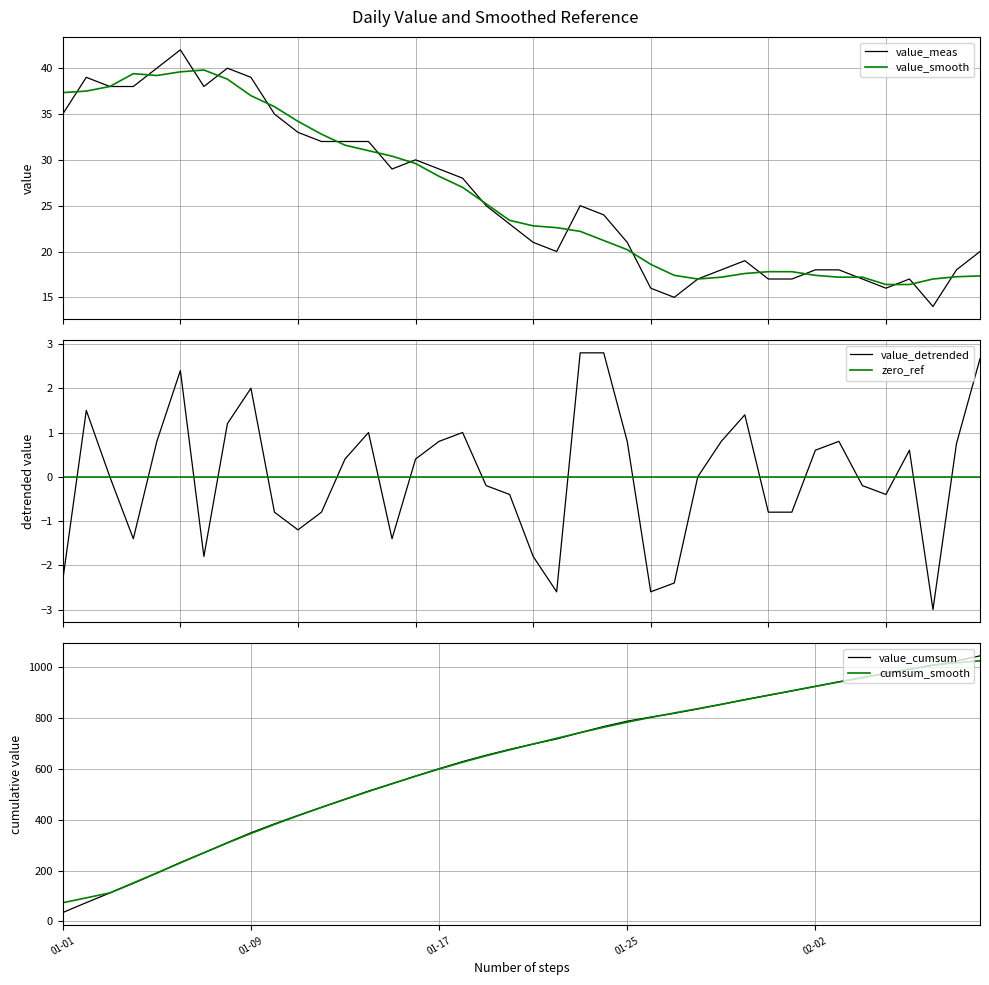

Which category has the highest value in the zero_ref series?

01-01